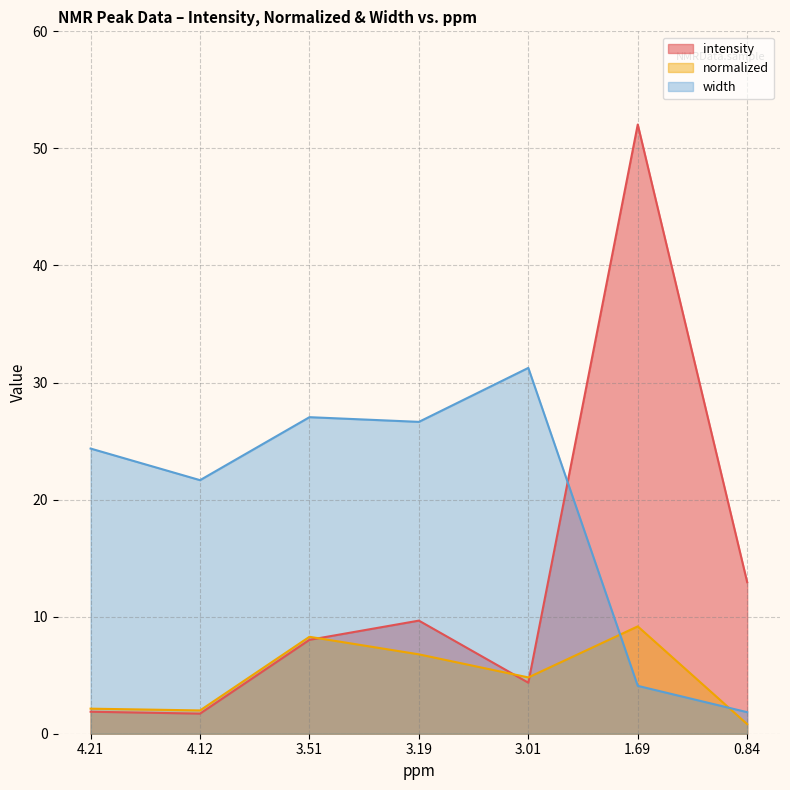

The normalized series shows 4.8 at 3.01. True or false?

True